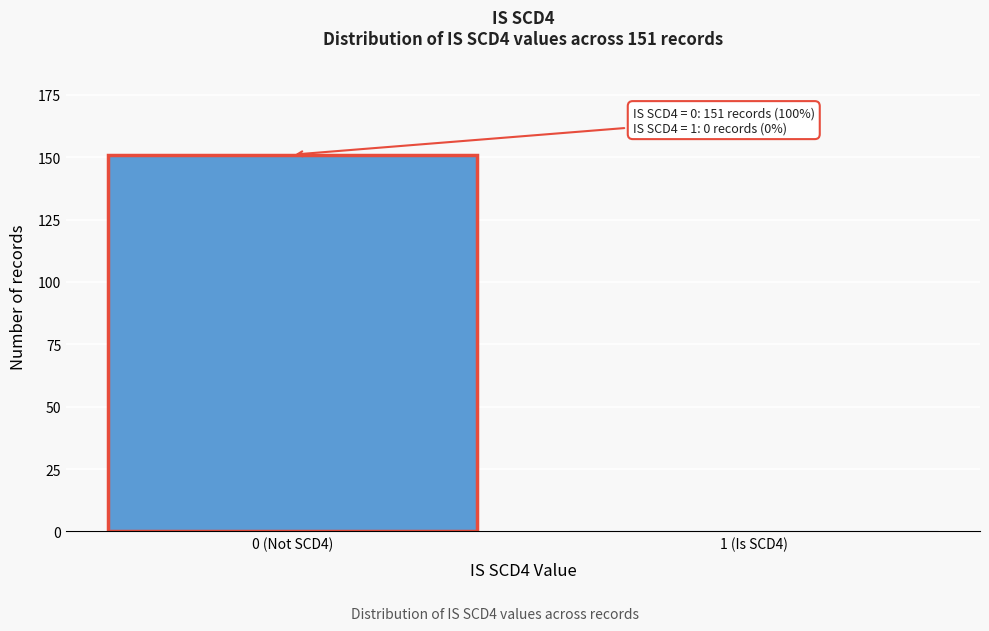

Reading right to left, what are all the values shown in this chart?

1 (Is SCD4)=0	0 (Not SCD4)=151